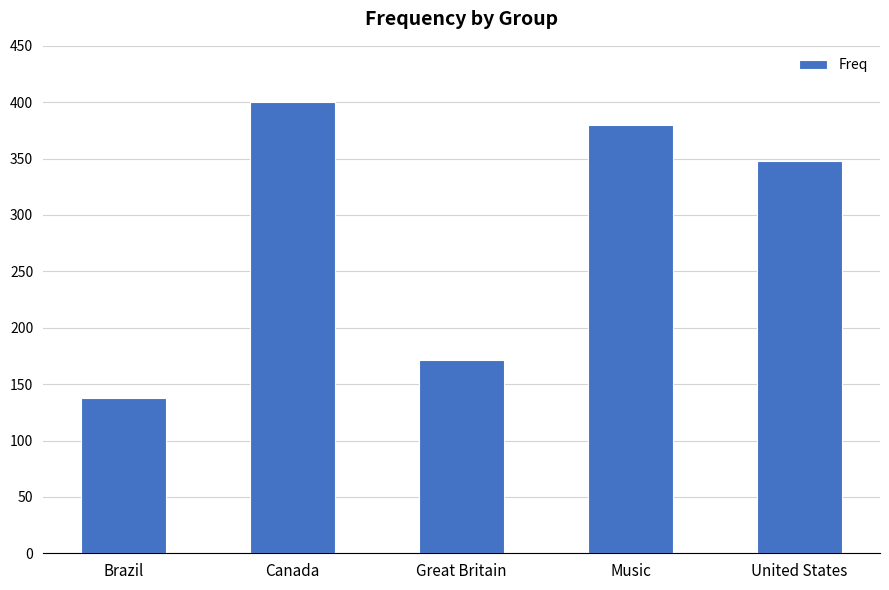

The chart shows a value of 89 at Brazil. True or false?

False